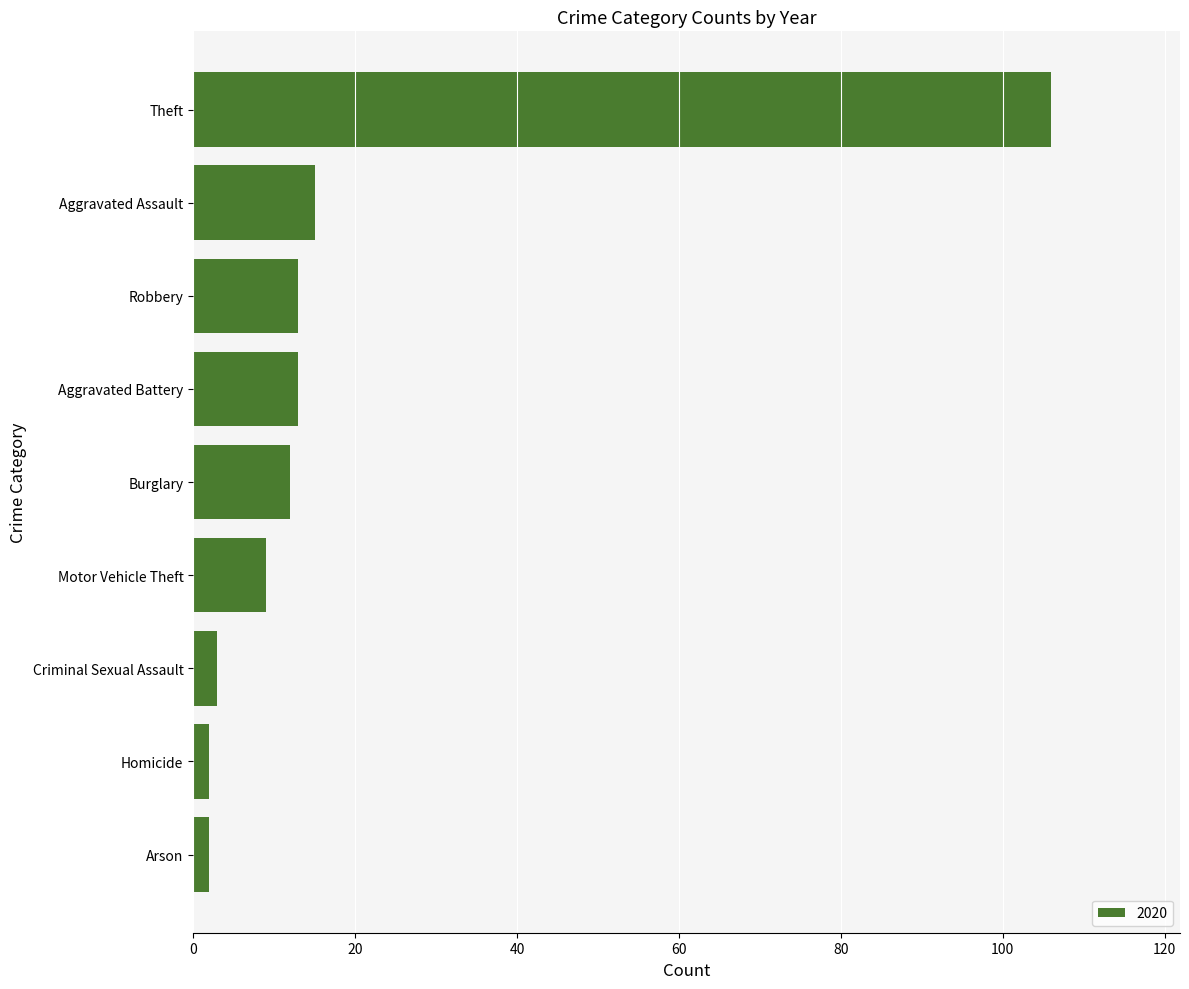

How many data points does each series have?

9